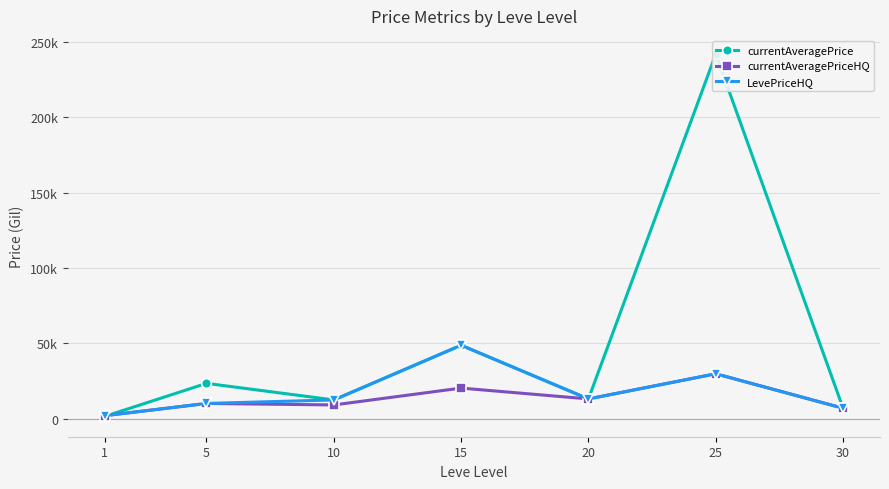

Rank the categories by currentAveragePriceHQ value from lowest to highest.

1, 30, 10, 5, 20, 15, 25